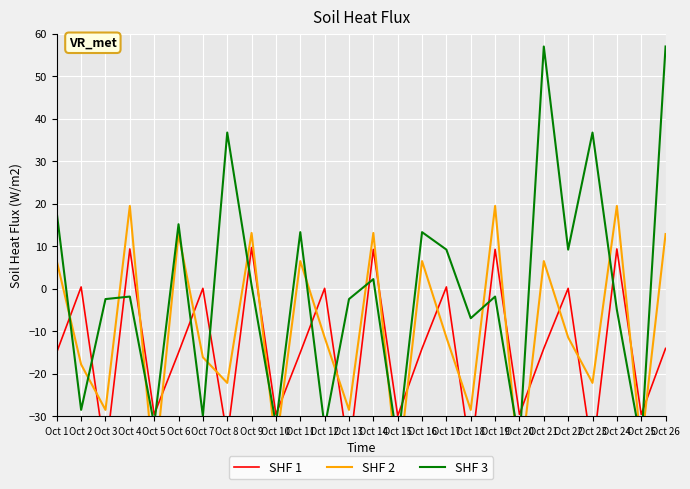

What is the sum of all SHF 1 values?

-378.0